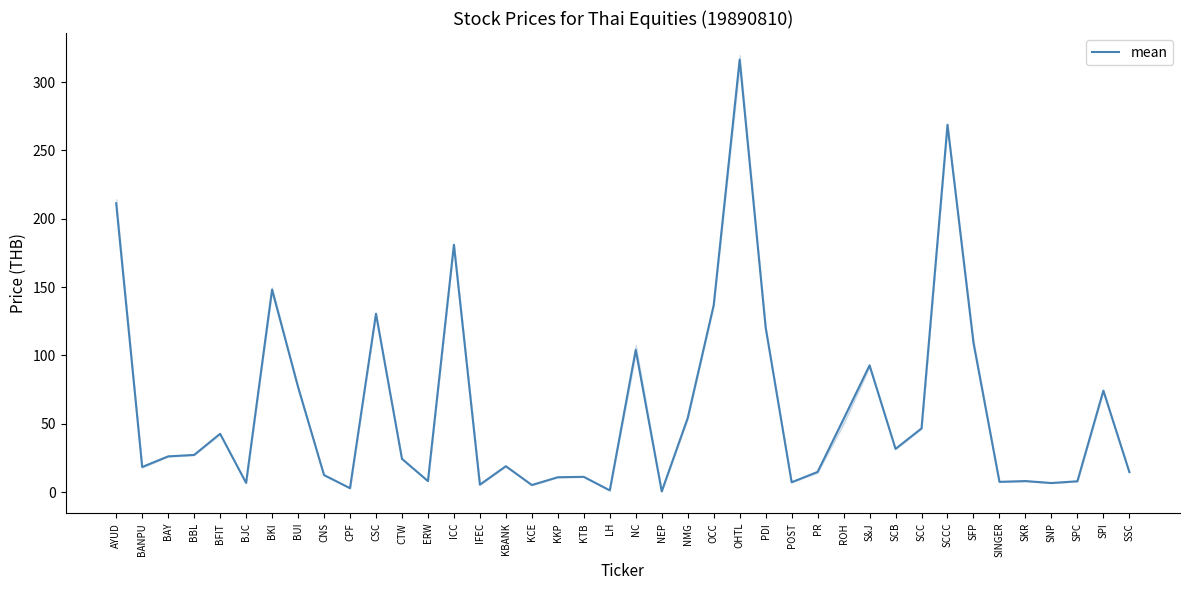

Reading left to right, transcribe all the data shown in this chart.

211.4	18.3	26.1	27.2	42.6	6.7	148.2	76.9	12.4	2.8	130.5	24.3	8.0	181.0	5.4	18.9	5.1	10.8	11.1	1.2	104.0	0.5	54.2	136.8	316.5	120.4	7.1	14.7	53.5	92.7	31.6	46.6	268.8	109.2	7.5	8.0	6.6	7.9	74.2	14.6